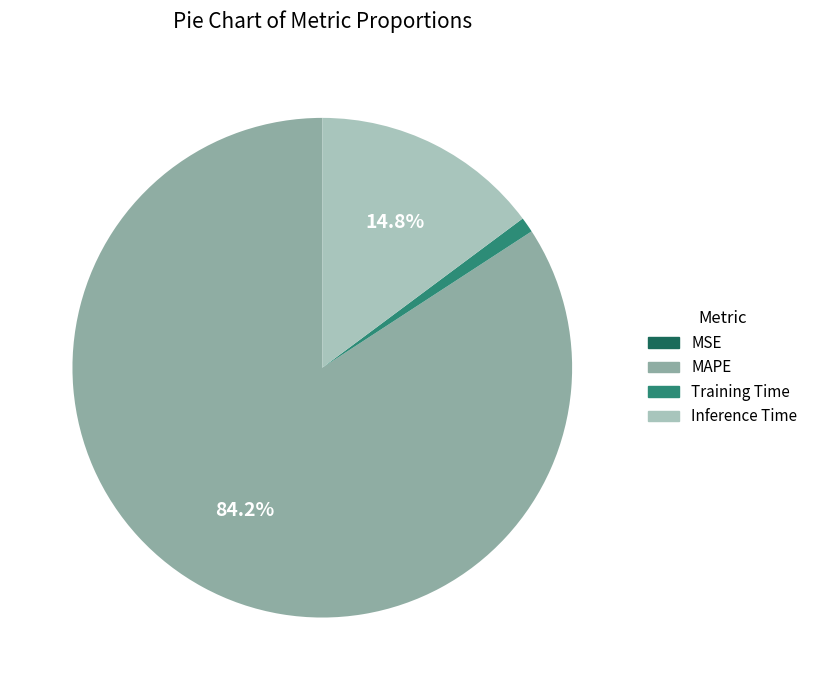

Is there a majority slice in this chart?

Yes